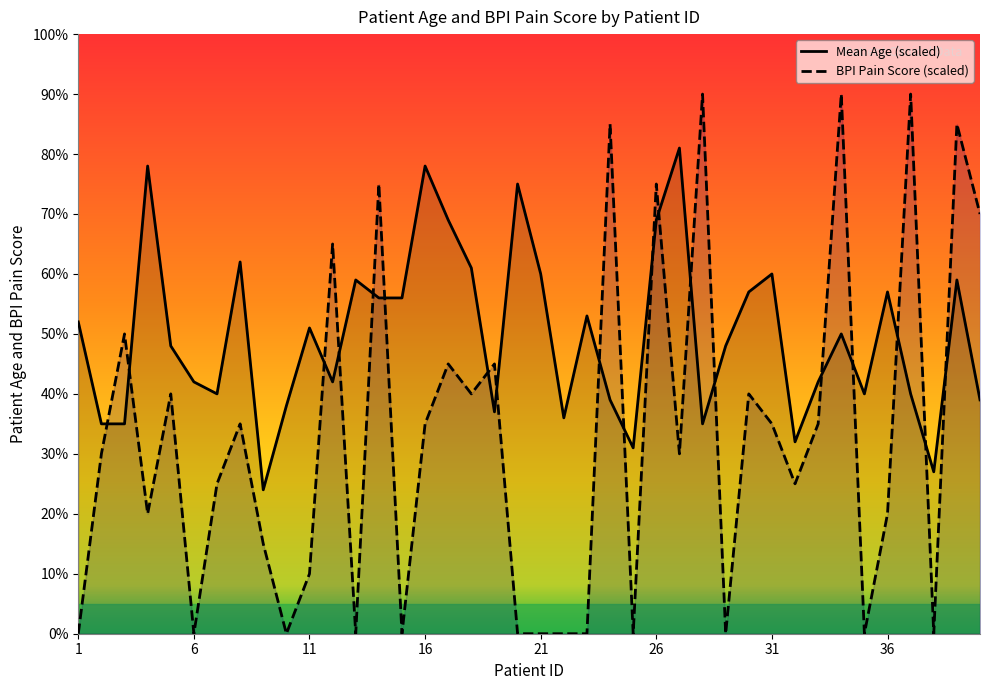

What is the value of the Mean BPI Pain point at the 32nd from the left?

25.0